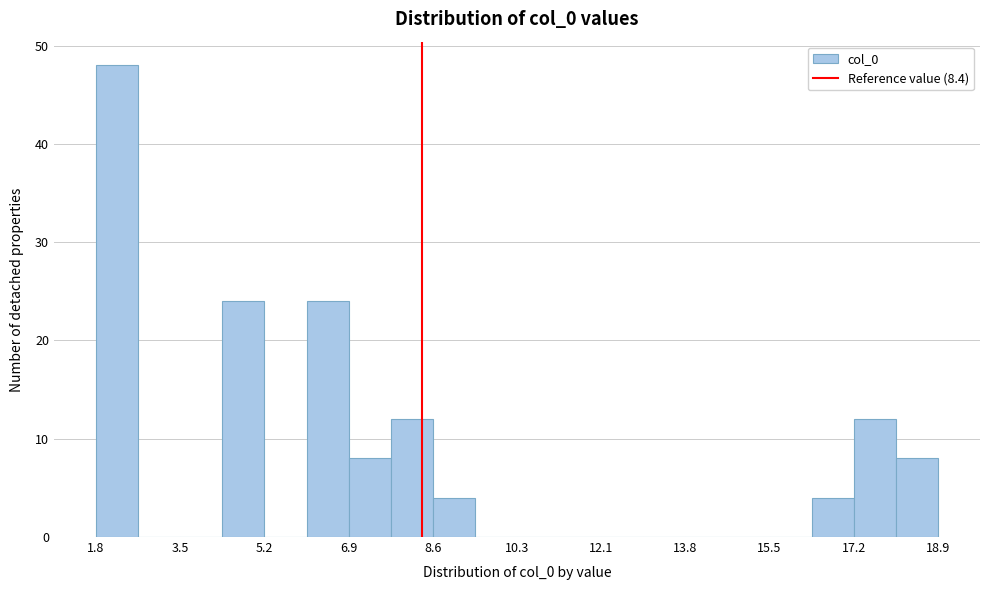

Reading left to right, transcribe this chart: for each bar, give the range it covers on the x-axis and its height. Neither the bar edges nor the heights are printed on the chart, so give them approximately, as read against the axes.

1.8 to 2.6: 48
2.6 to 3.4: 0
3.4 to 4.4: 0
4.4 to 5.2: 24
5.2 to 6.0: 0
6.0 to 7.0: 24
7.0 to 7.8: 8
7.8 to 8.6: 12
8.6 to 9.4: 4
9.4 to 10.4: 0
10.4 to 11.2: 0
11.2 to 12.0: 0
12.0 to 13.0: 0
13.0 to 13.8: 0
13.8 to 14.6: 0
14.6 to 15.4: 0
15.4 to 16.4: 0
16.4 to 17.2: 4
17.2 to 18.0: 12
18.0 to 19.0: 8